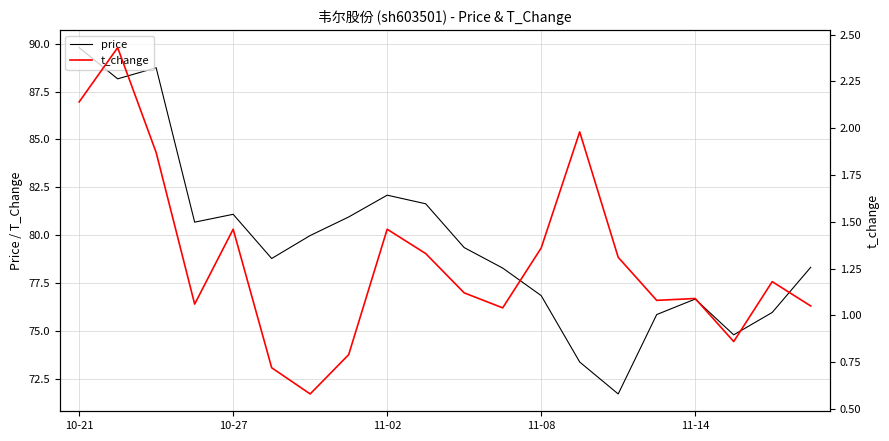

Between 10-21 and 7, which series saw the biggest shift?

price